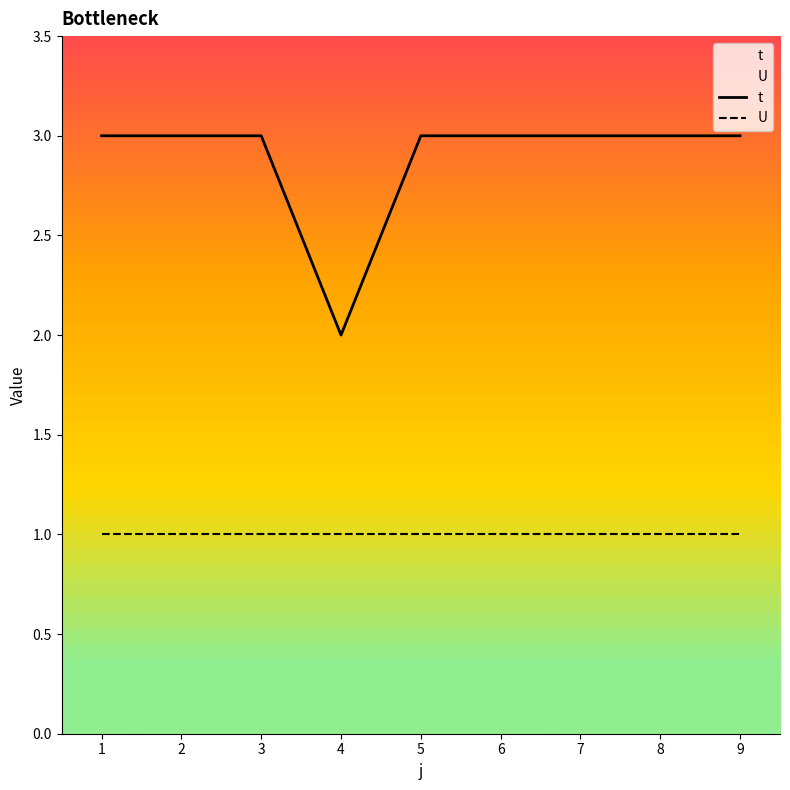

What is the sum of the values at 2 and 3?

6